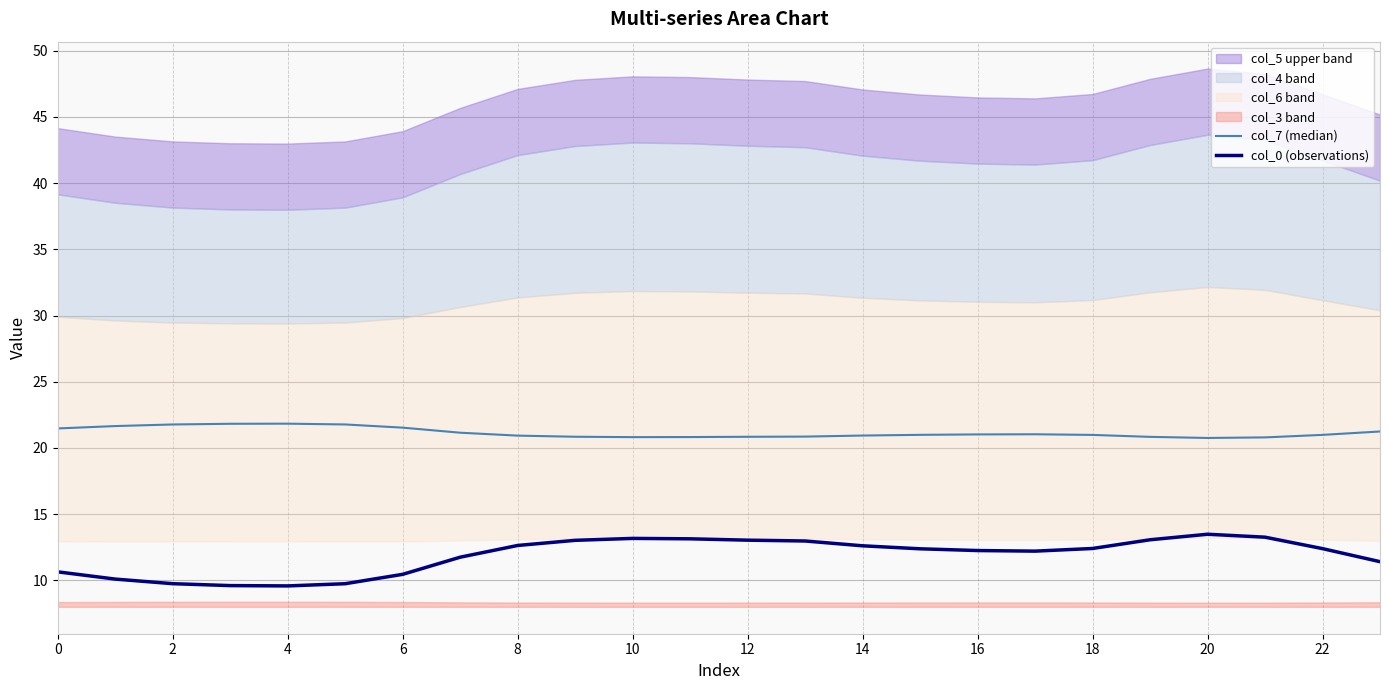

What is the minimum value for col_0 (observations)?

9.6